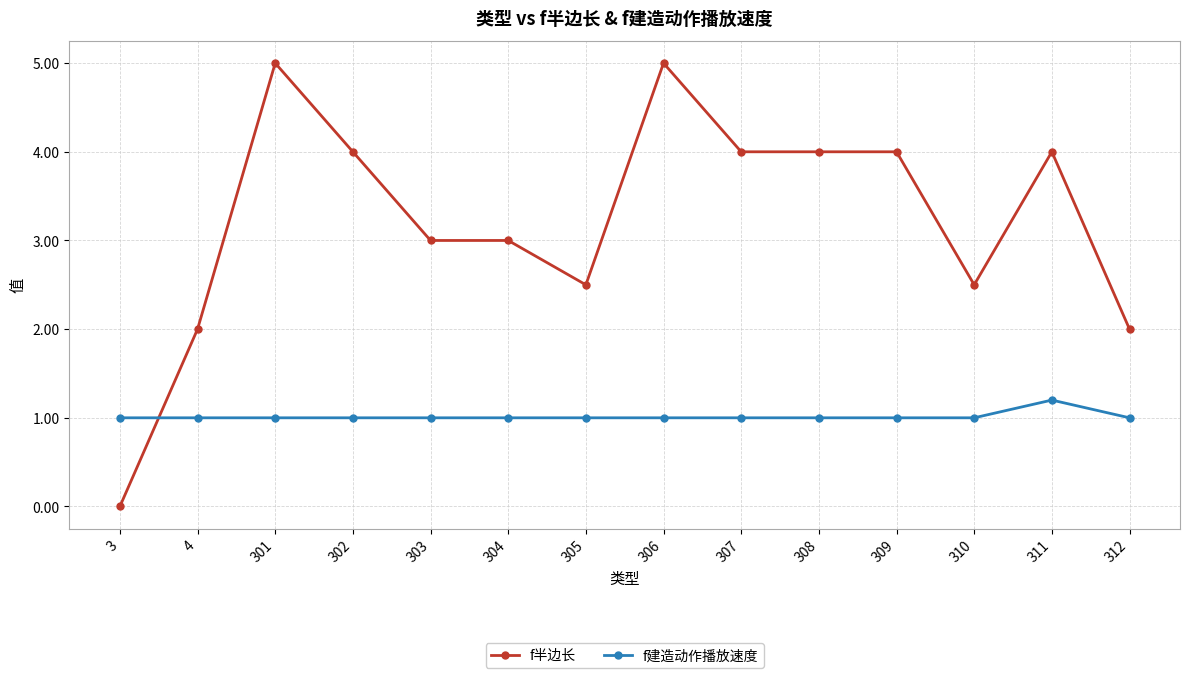

Is it true that f半边长 equals 1.1 at 308?

False